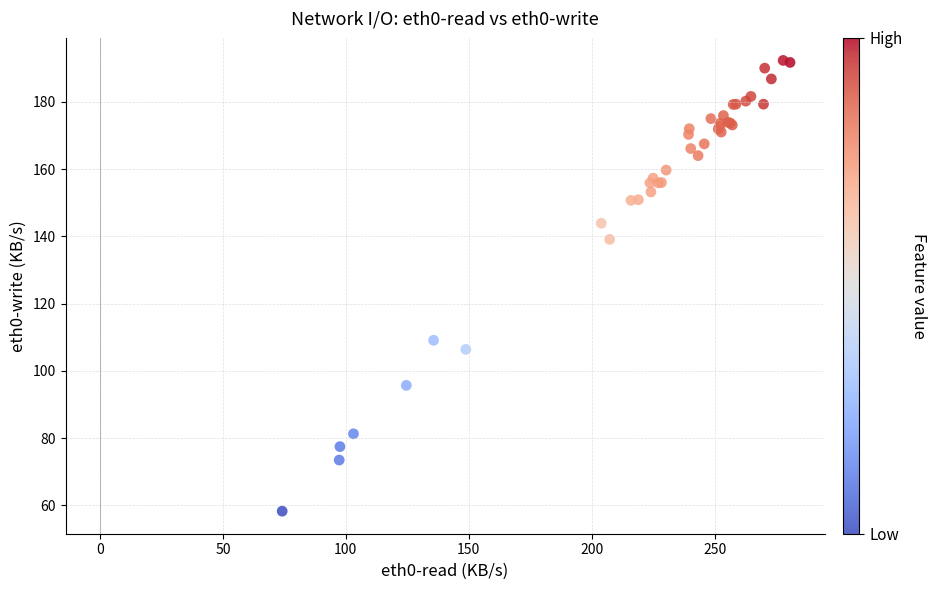

What Y value in the scatter plot is closest to 125?

139.1